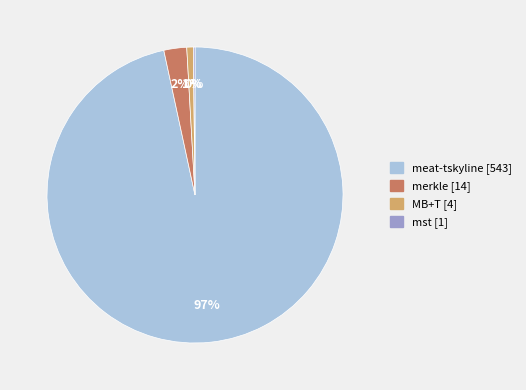

Is there any slice that represents more than half of the pie?

Yes